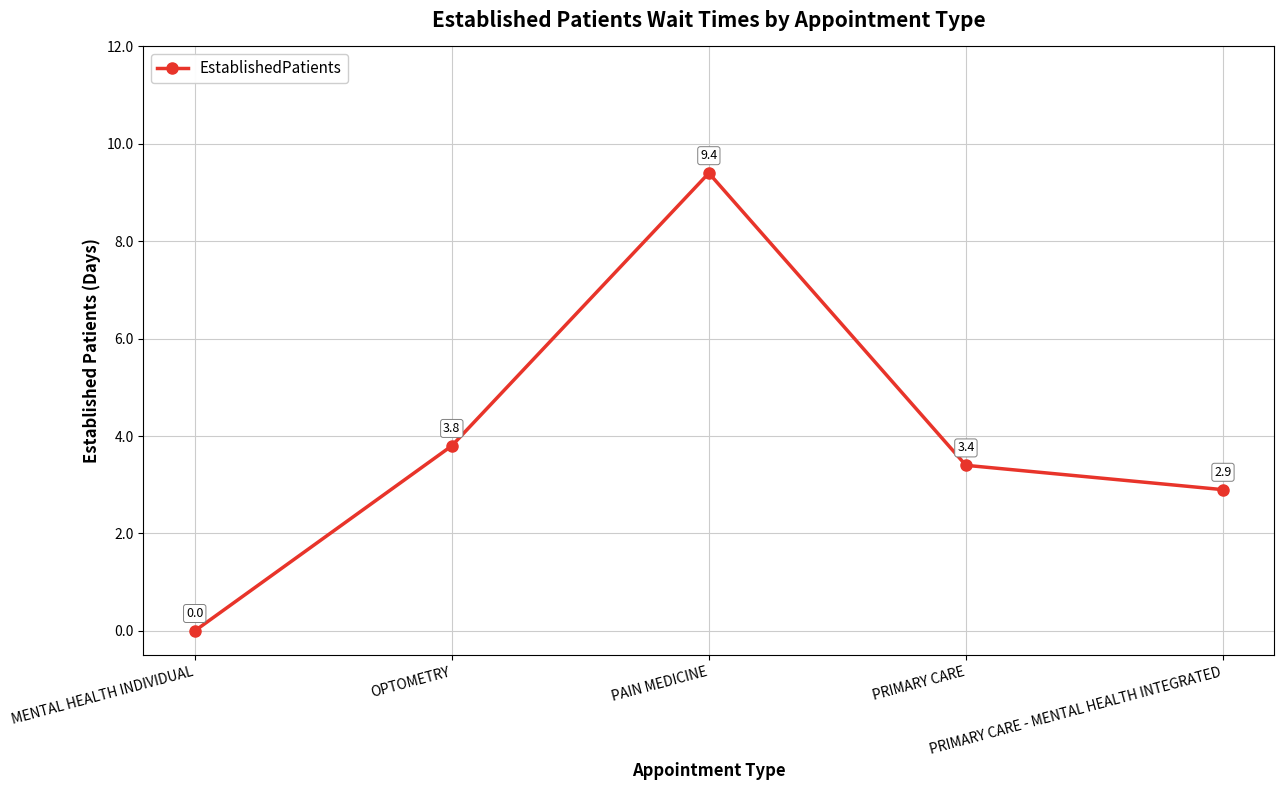

What is the label of the 1st point from the right?

PRIMARY CARE - MENTAL HEALTH INTEGRATED